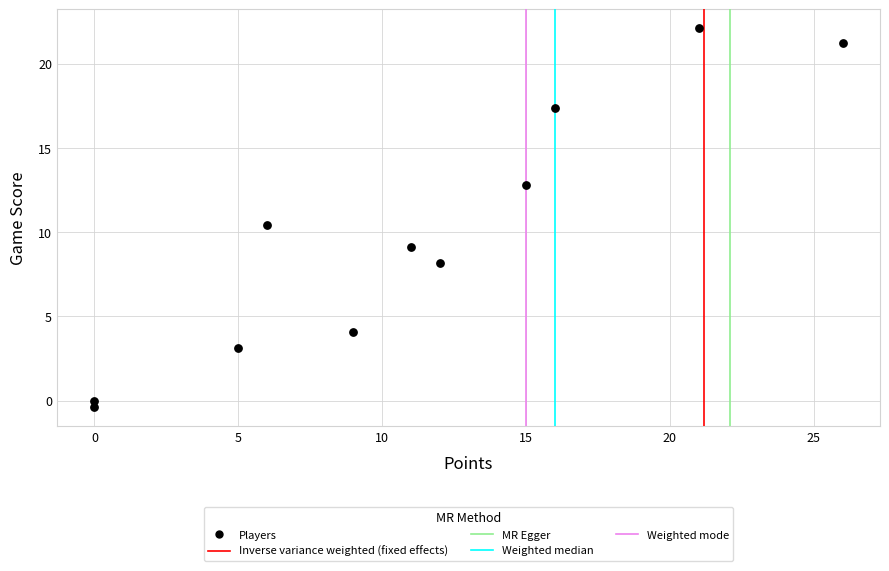

What Y value in the scatter plot is closest to 10?

10.4